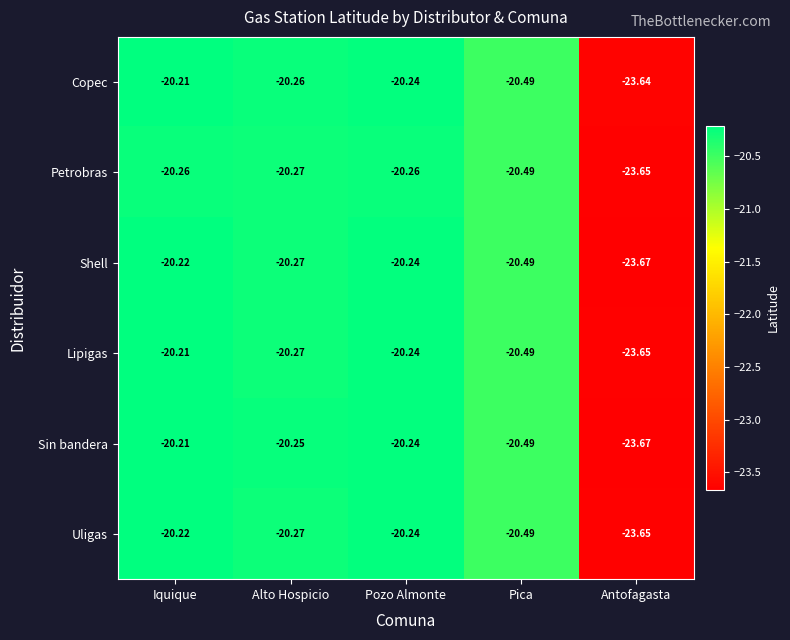

Which series has the widest spread of values?

Sin bandera